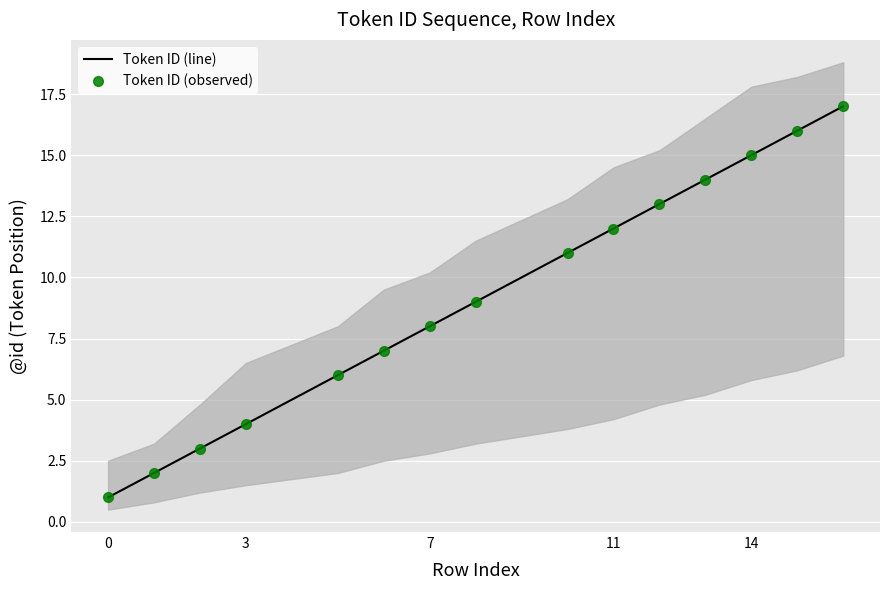

True or false: Token ID (observed) and Token ID (line) intersect in this chart.

False